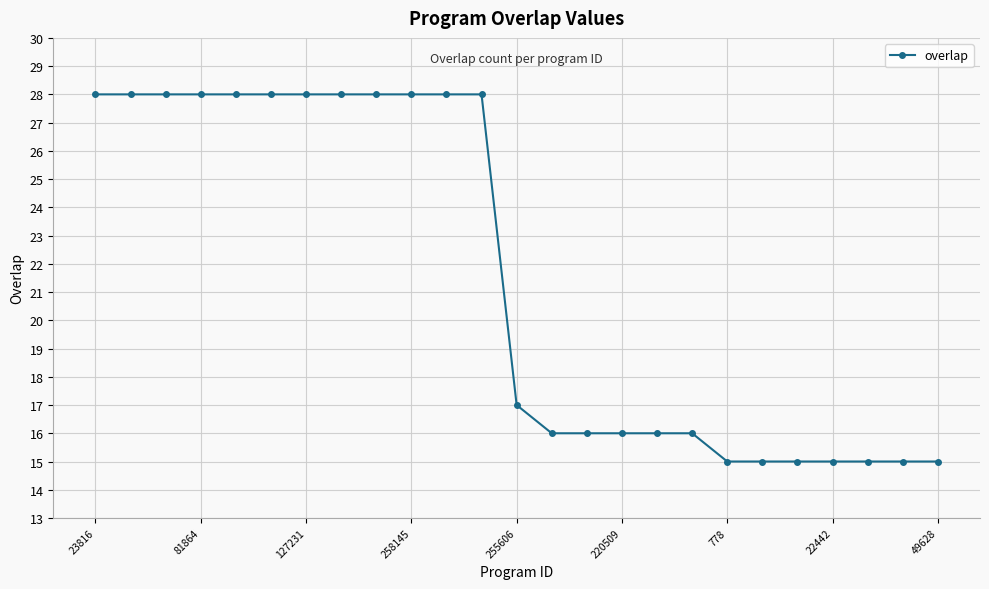

What is the value of the 19th point from the left?

15